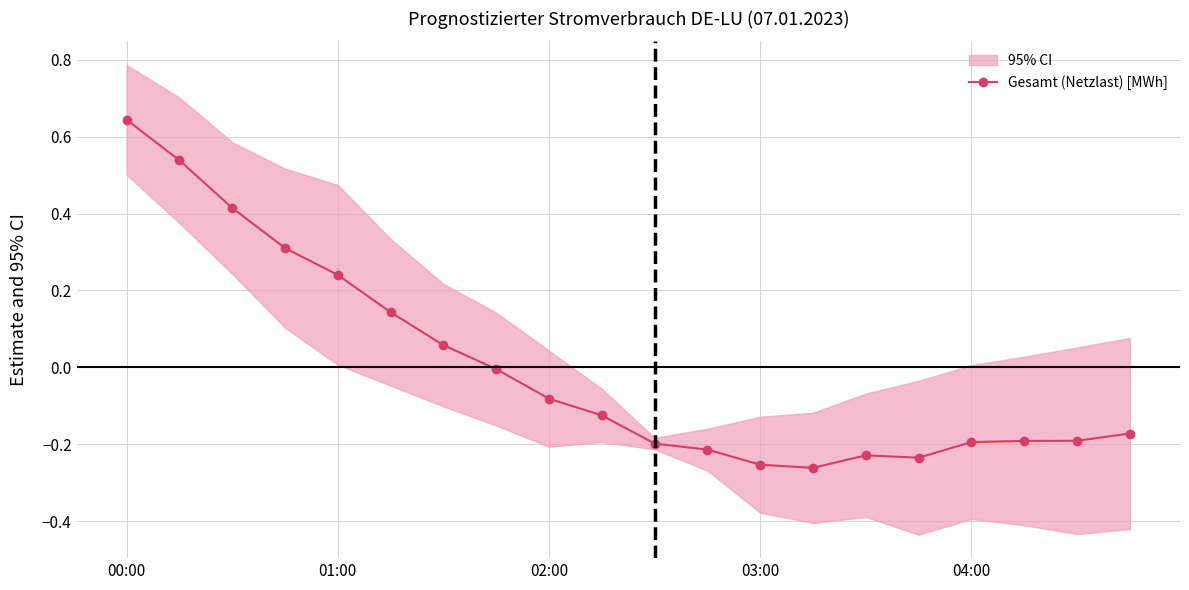

How many points are lower than both their immediate neighbors (excluding endpoints)?

2